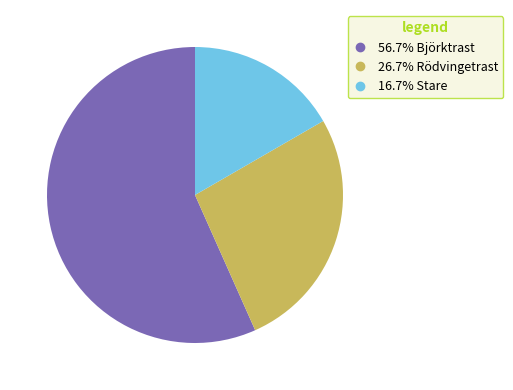

Is there any slice that represents more than half of the pie?

Yes